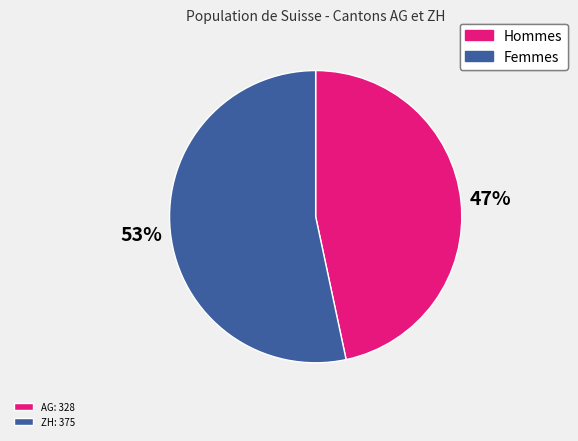

To the nearest percent, what is the average slice percentage?

50%